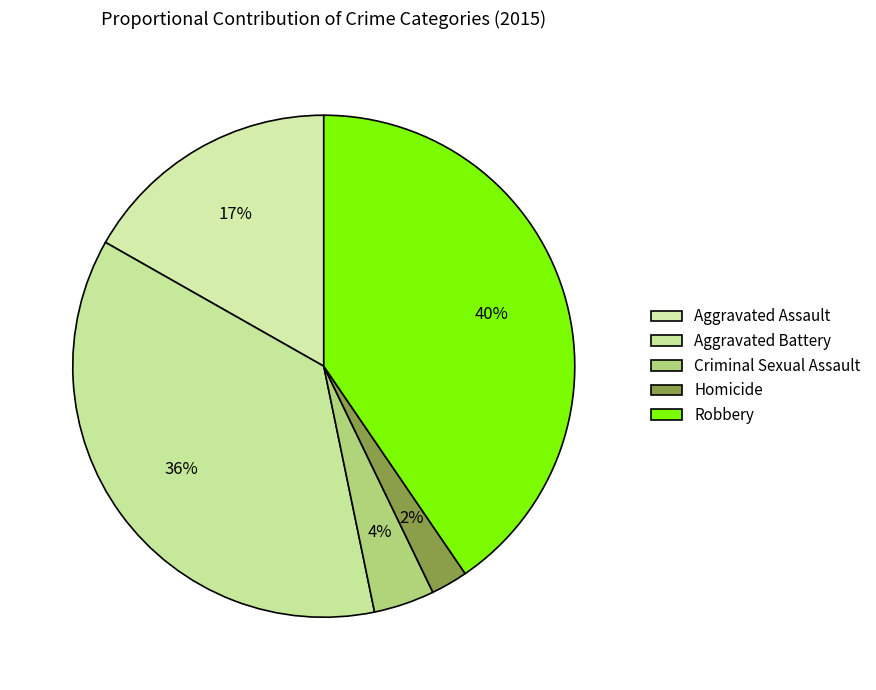

Which slice is the smallest?

Homicide